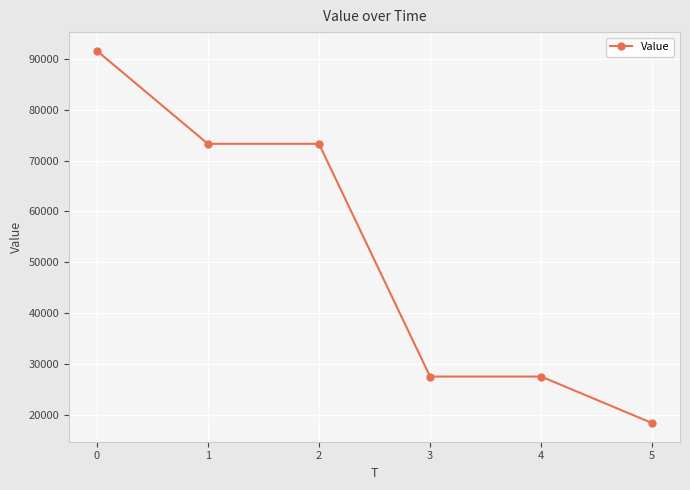

What is the value of the 6th point from the left?

18321.6